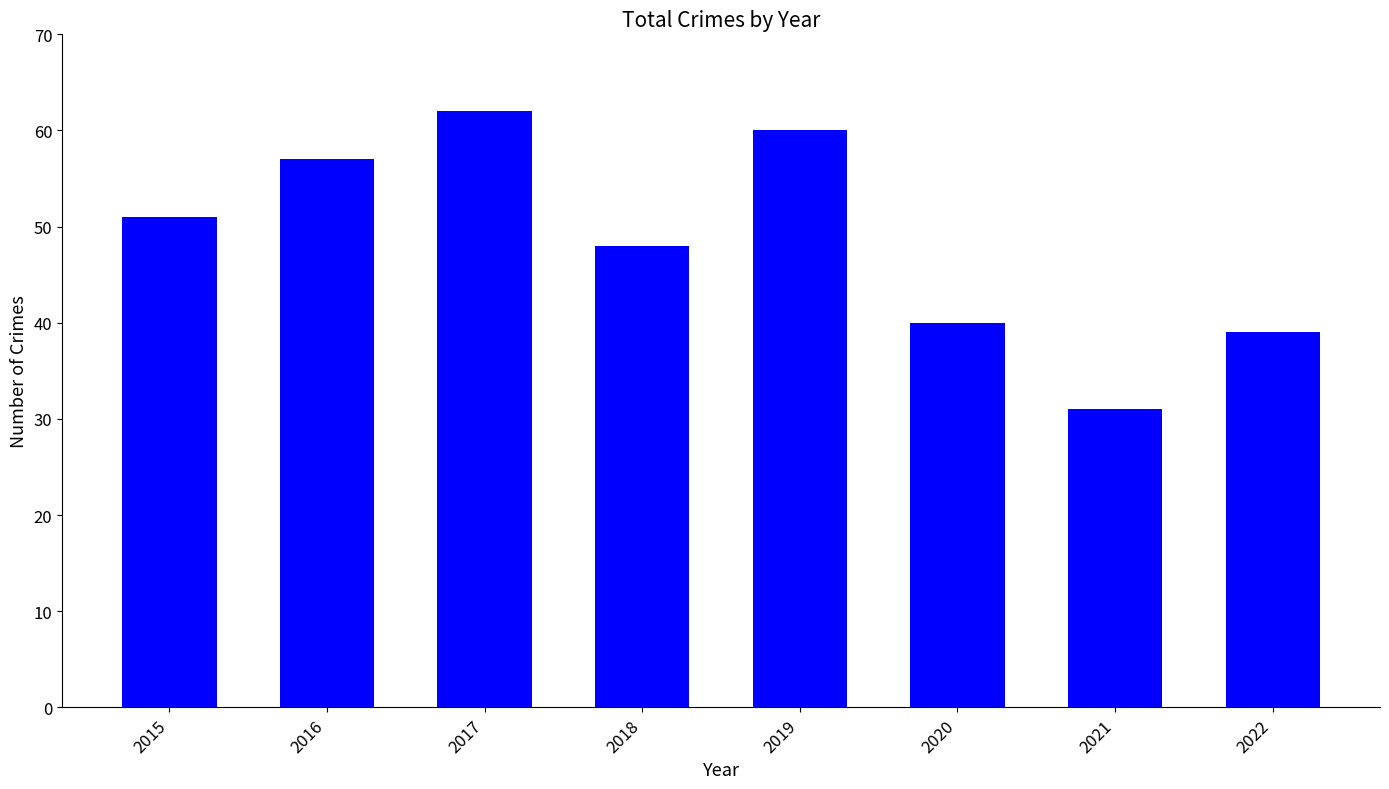

What is the approximate value at 2022?

39